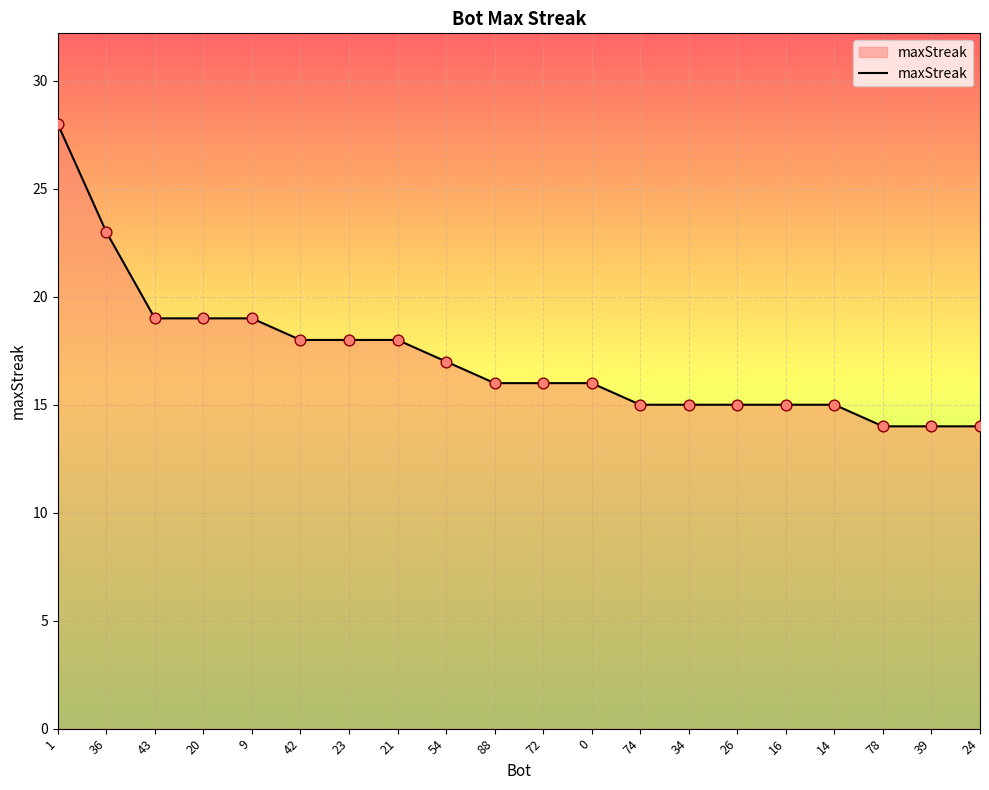

Between 24 and 26, which is larger?

26